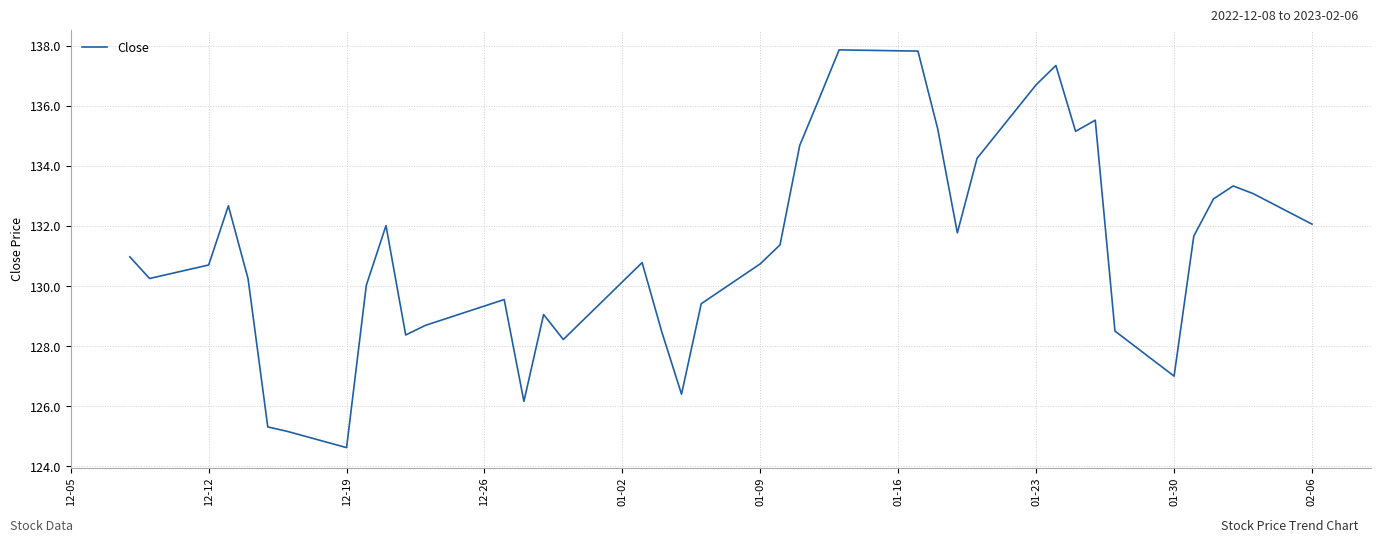

True or false: the data has more than 0 interior local peaks.

True